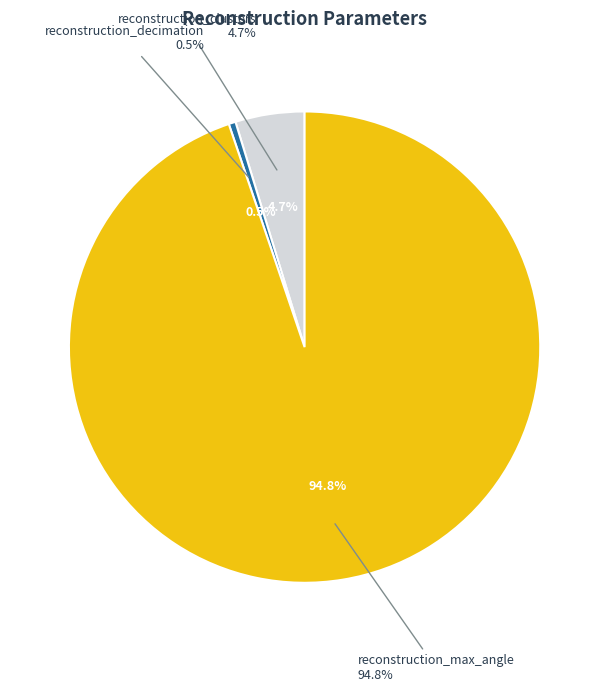

What is the total percentage of reconstruction_clusters and reconstruction_decimation?

5.2%